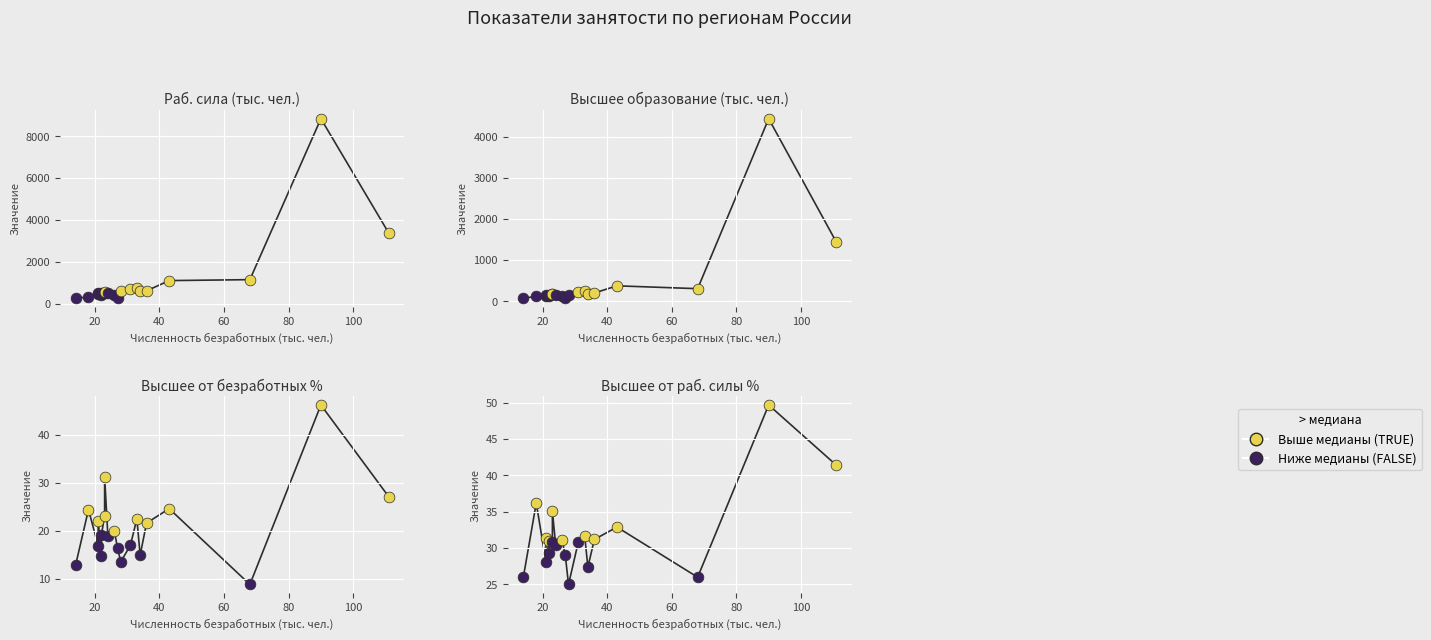

Which series contains the lowest Y value?

Высшее от безработных %